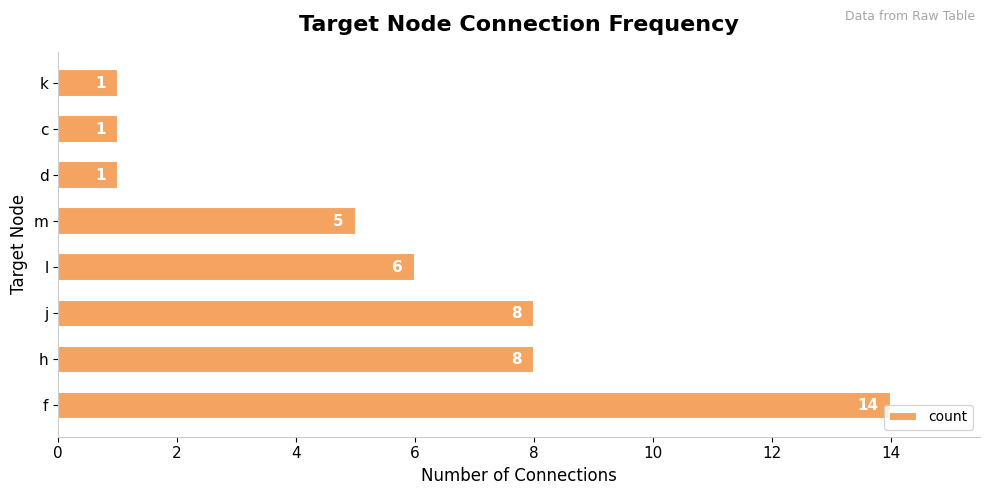

What is the average value?

6